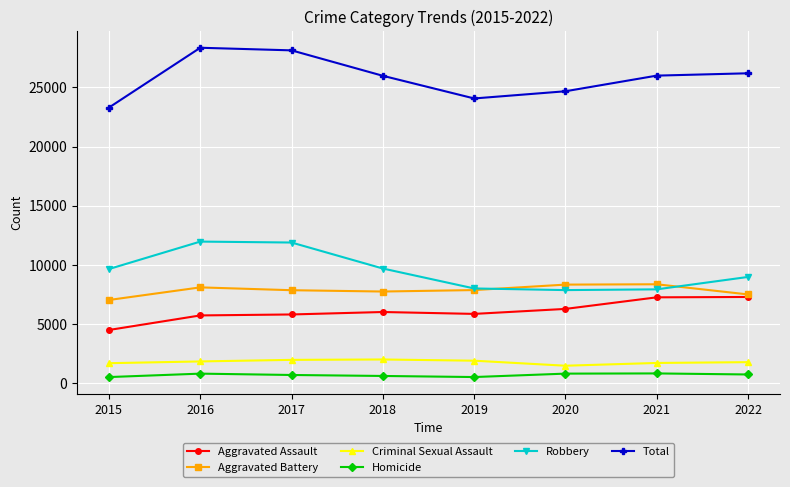

Is it true that Aggravated Battery equals 8319 at 2020?

True